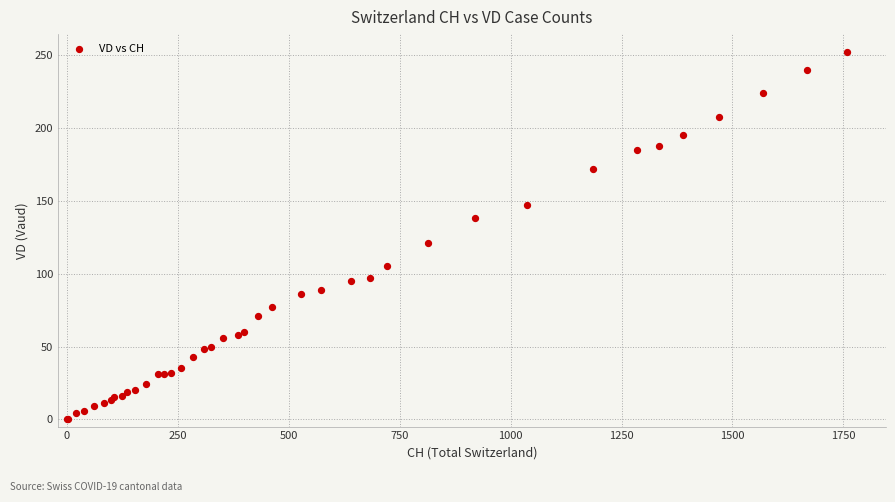

What Y value in the scatter plot is closest to 126?

121